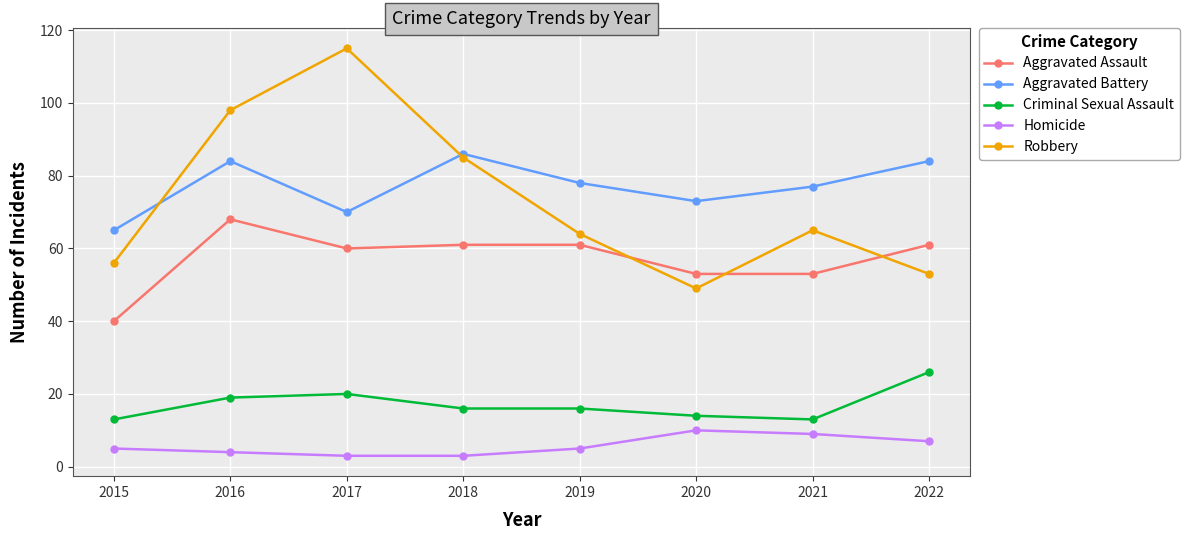

List the labels in order of Robbery value, smallest first.

2020, 2022, 2015, 2019, 2021, 2018, 2016, 2017